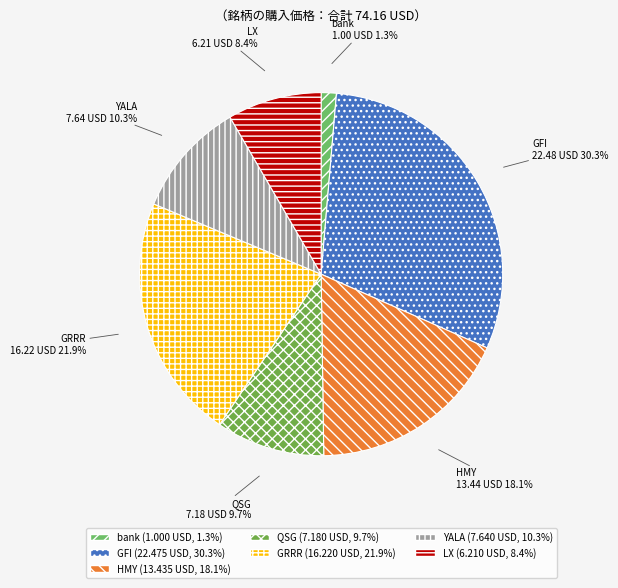

What is the largest slice in the pie chart?

GFI